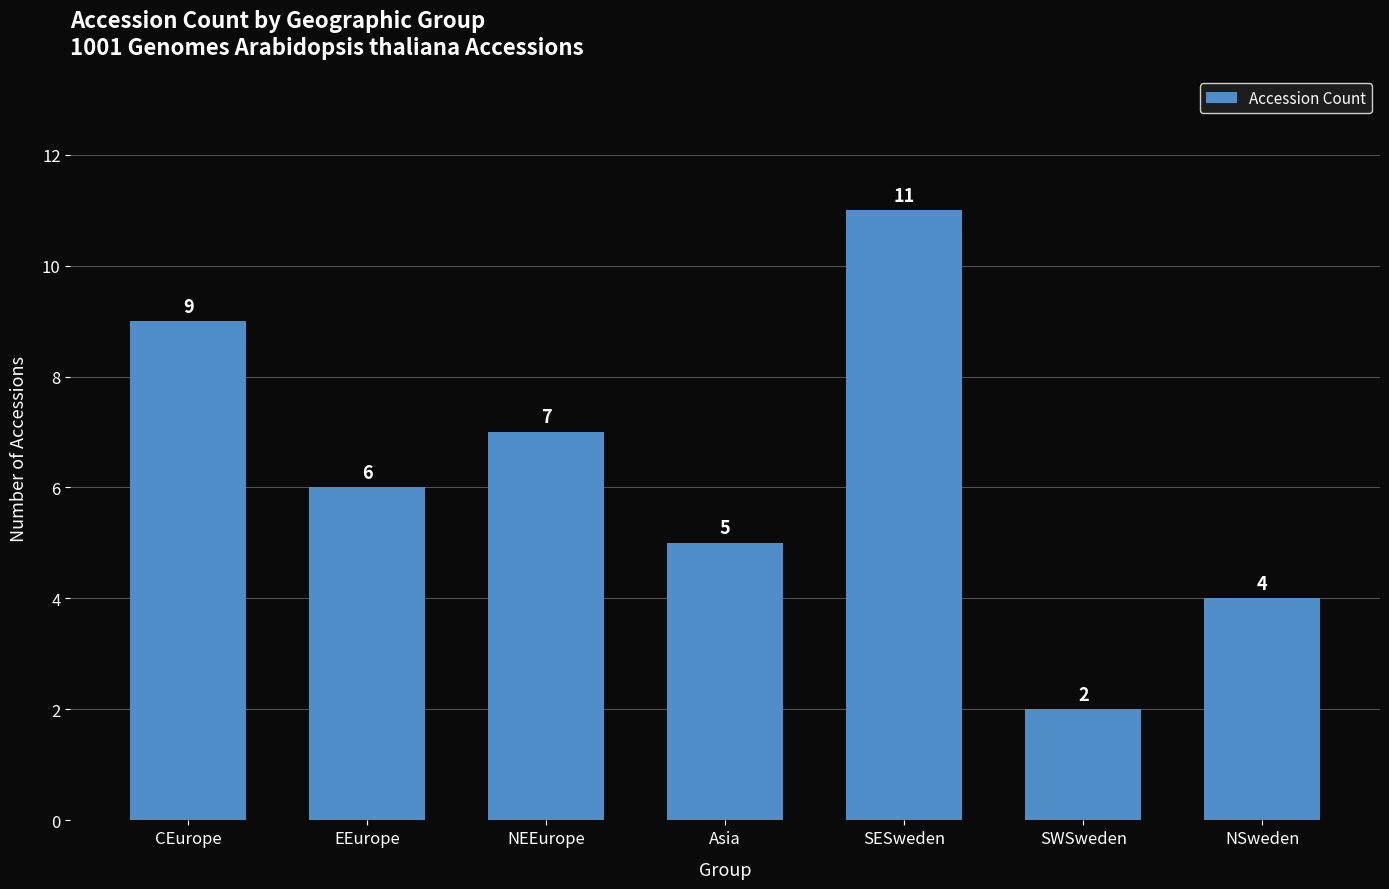

Which label corresponds to the smallest value in the chart?

SWSweden